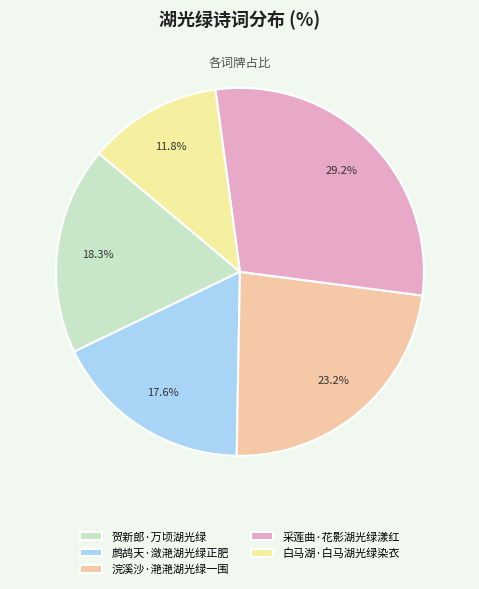

The 贺新郎·万顷湖光绿 slice represents 18% of the pie. True or false?

True